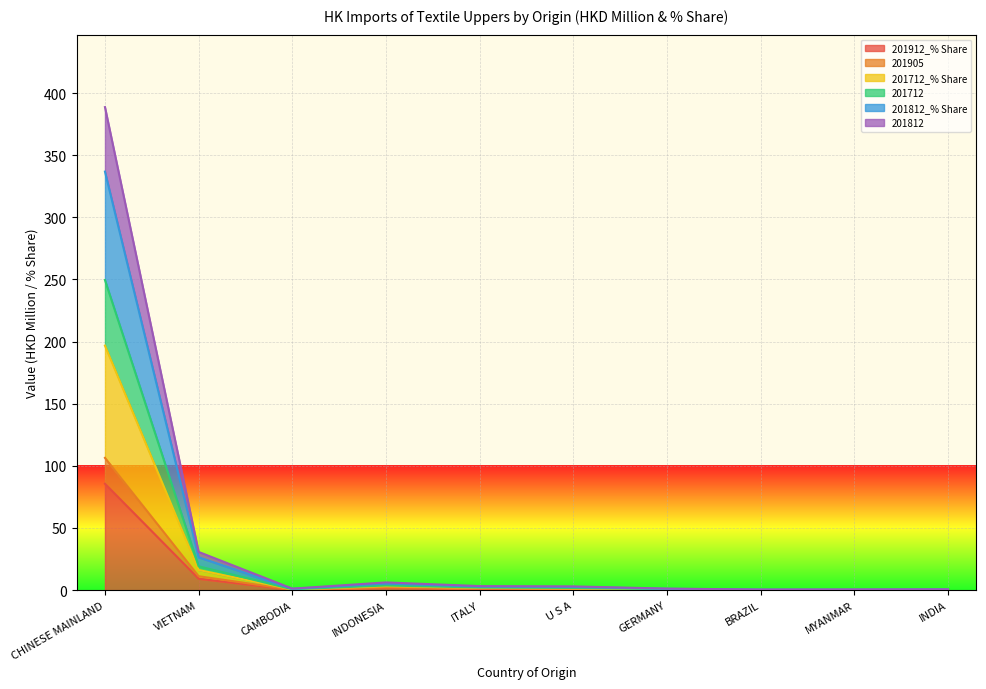

How many values in the 201812_% Share series exceed 1?

5